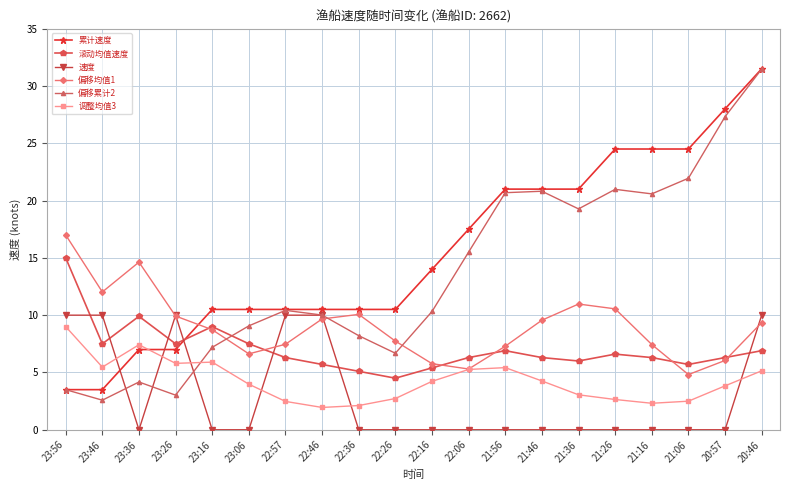

What is the greatest value displayed?

31.5